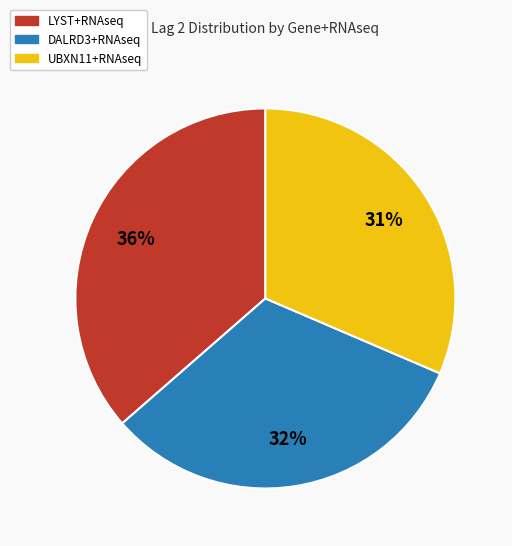

To the nearest percent, what is the average slice percentage?

33%